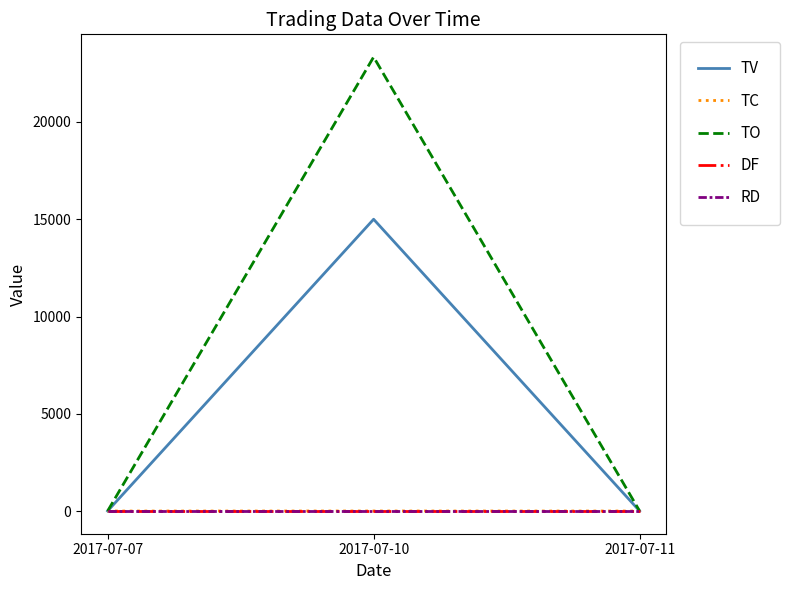

Reading left to right, extract all data points from this chart.

TV: 2017-07-07=0	2017-07-10=15000	2017-07-11=0
TC: 2017-07-07=0	2017-07-10=2	2017-07-11=0
TO: 2017-07-07=0	2017-07-10=23340	2017-07-11=0
DF: 2017-07-07=0	2017-07-10=0	2017-07-11=0
RD: 2017-07-07=0	2017-07-10=0	2017-07-11=0